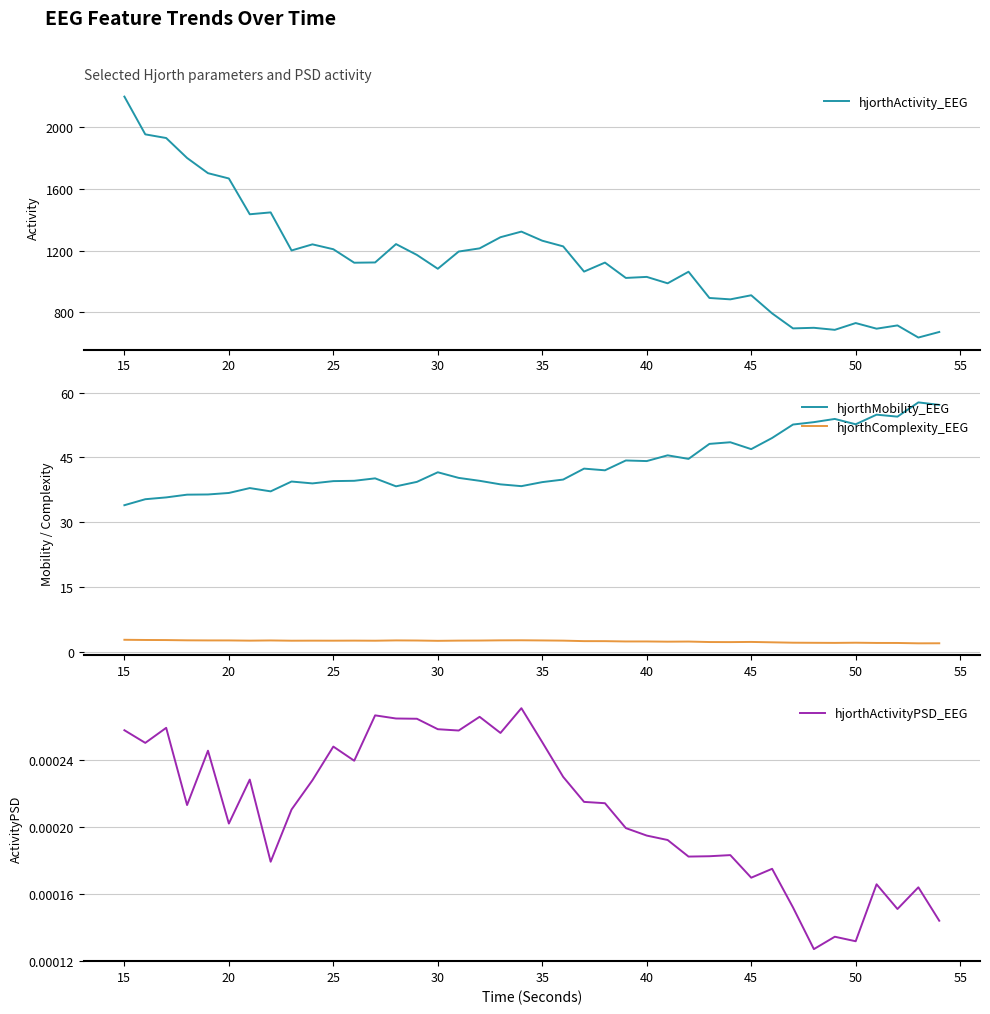

Count the number of categories in the chart.

40